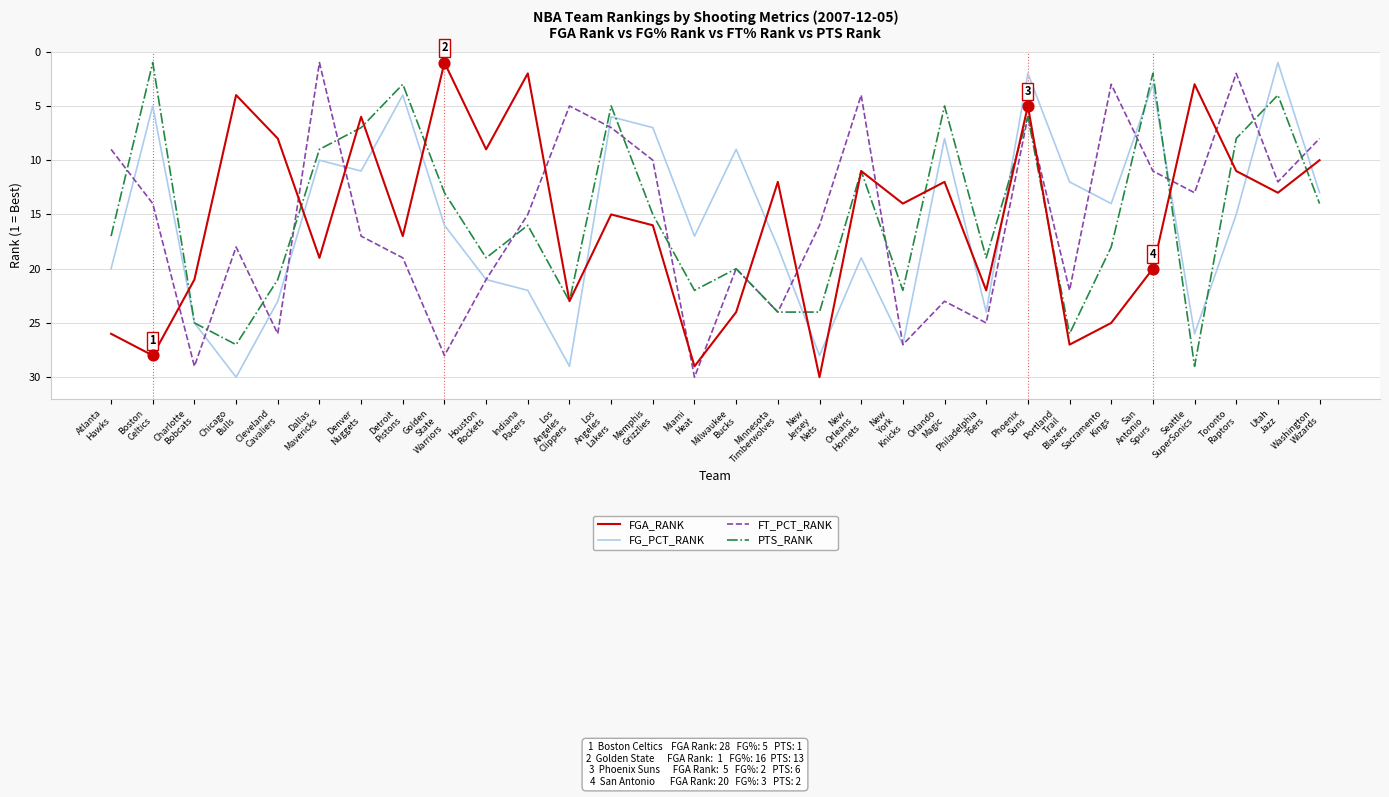

What are all the series names shown in the legend?

FGA_RANK, FG_PCT_RANK, FT_PCT_RANK, PTS_RANK